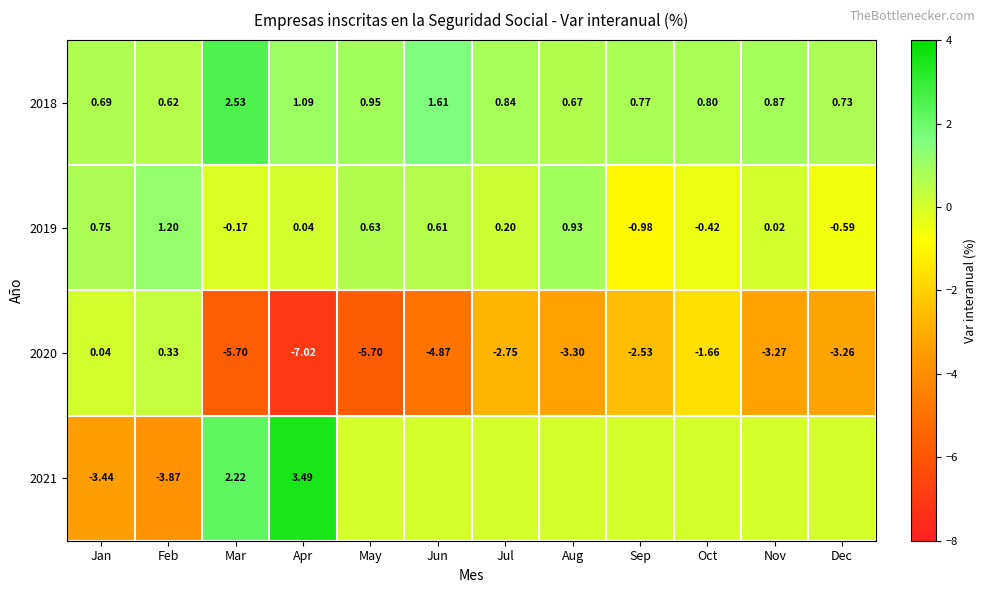

Is the value of 2018 at Oct greater than the value of 2019 at Feb?

No